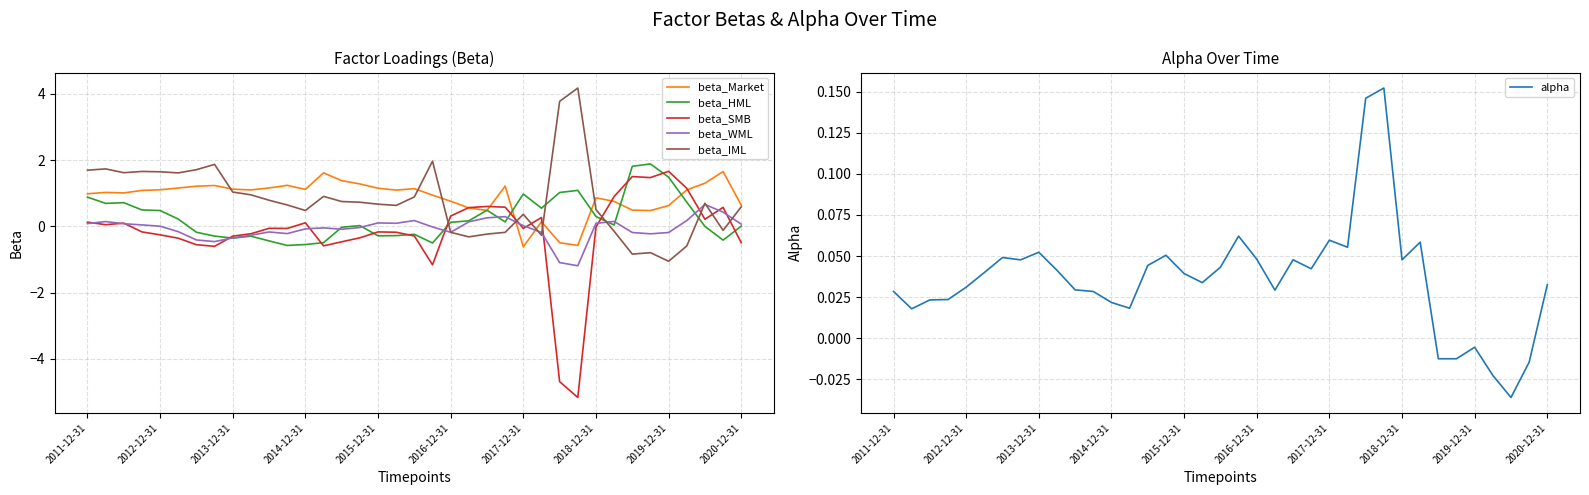

Which series has the largest range (max minus min)?

beta_SMB